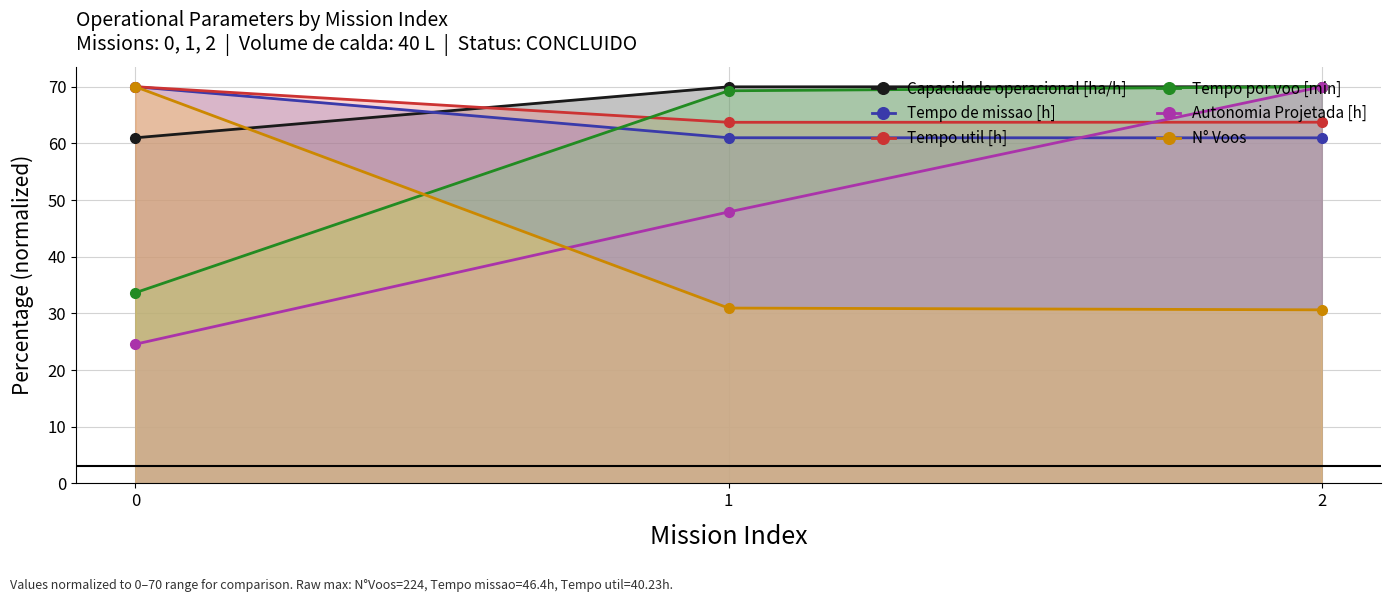

At which category is the sum across all series the highest?

2